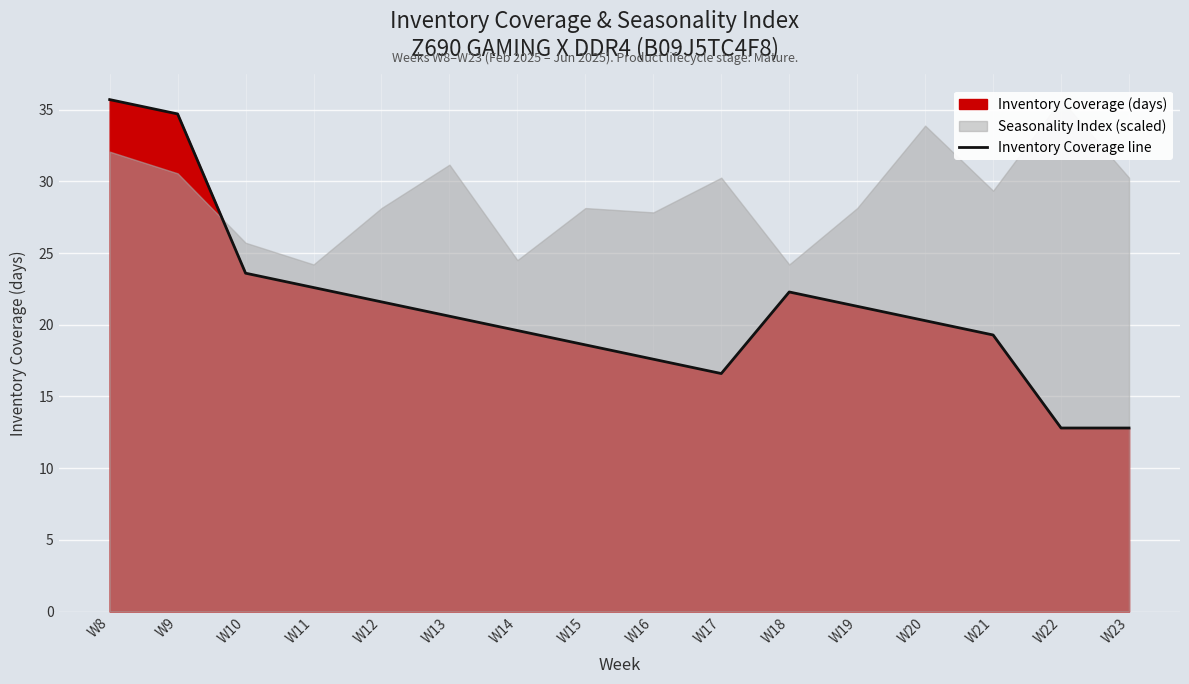

How many lines are shown in the chart?

1